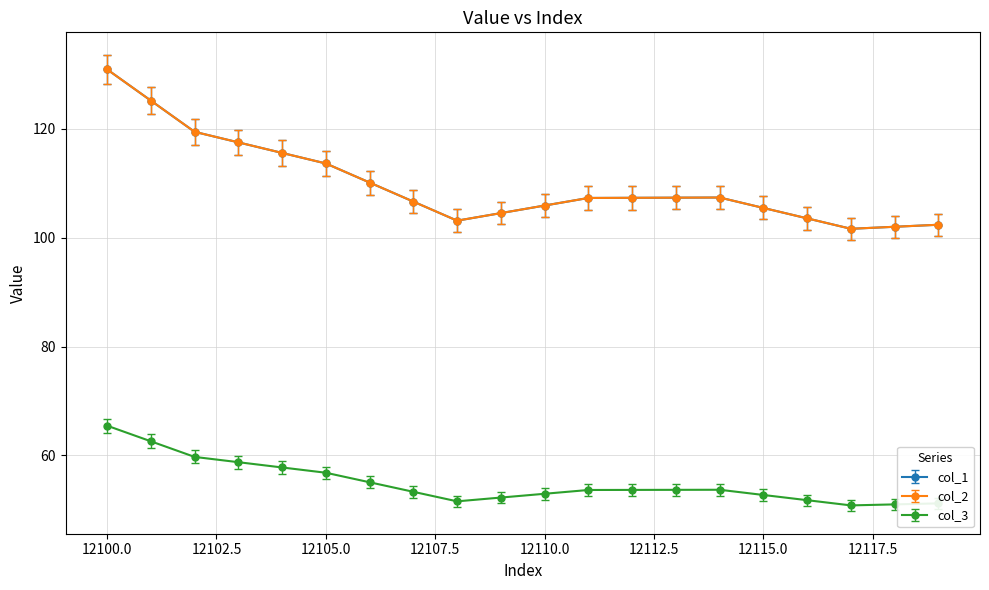

Where is the first local maximum for col_1?

12114